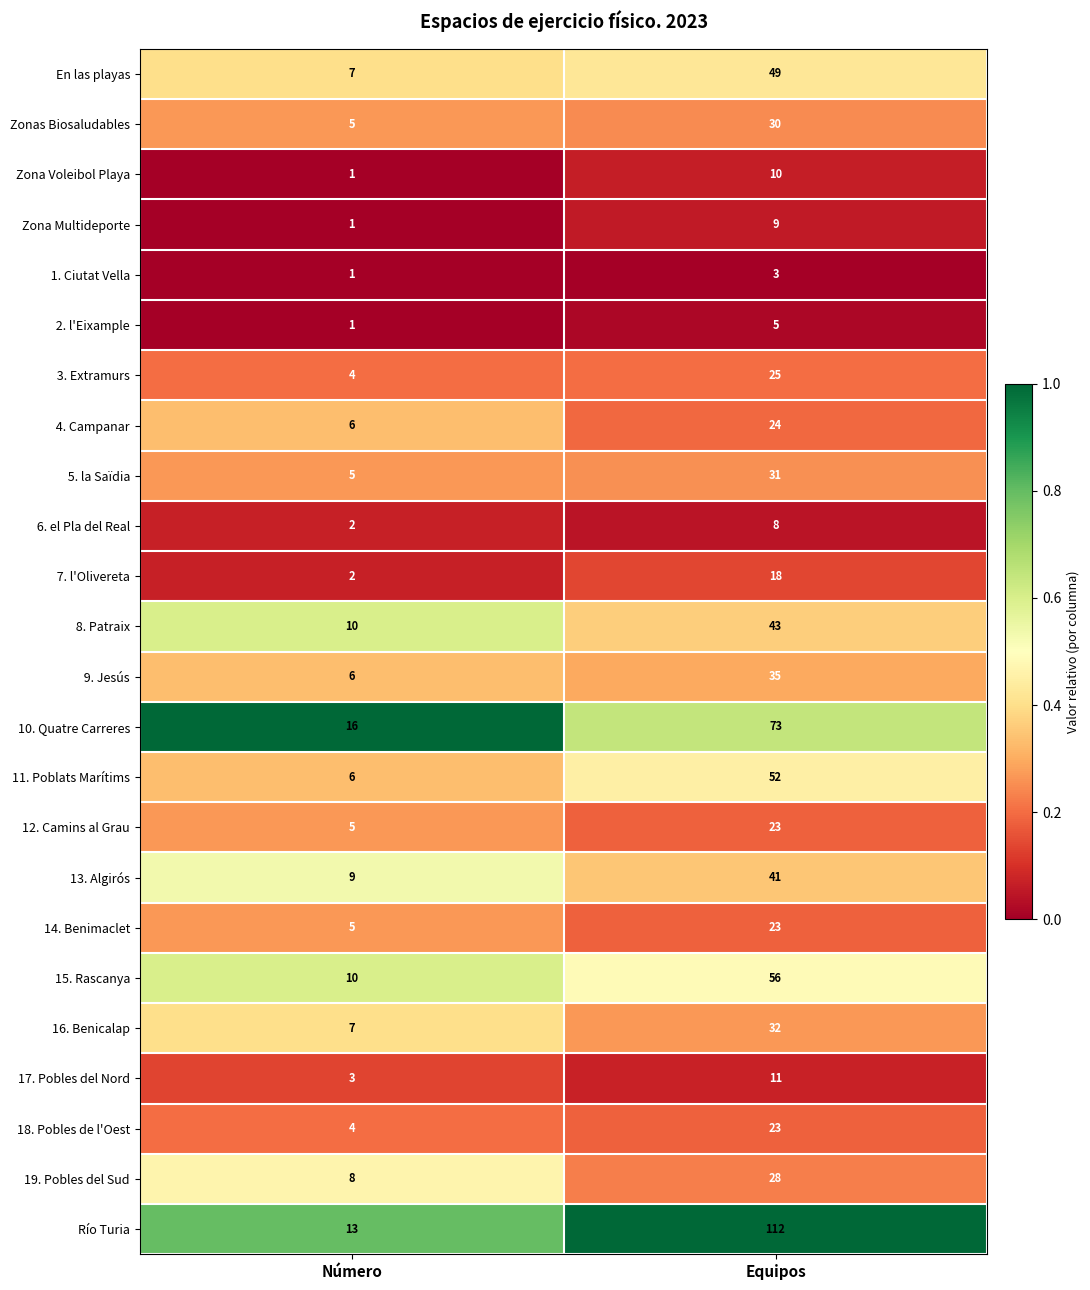

List the labels in order of 16. Benicalap value, largest first.

Equipos, Número